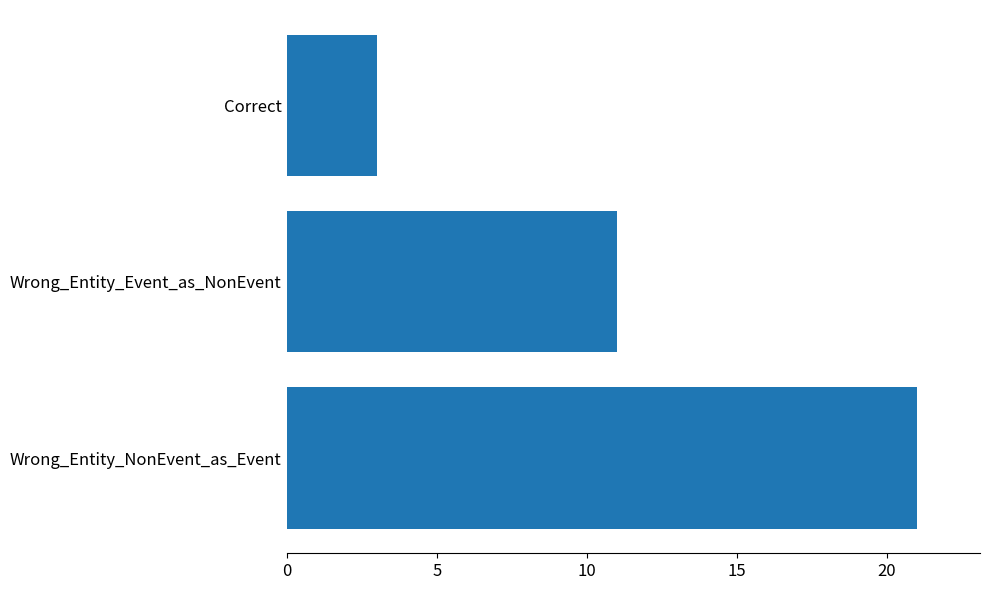

How many bars are there in total?

3